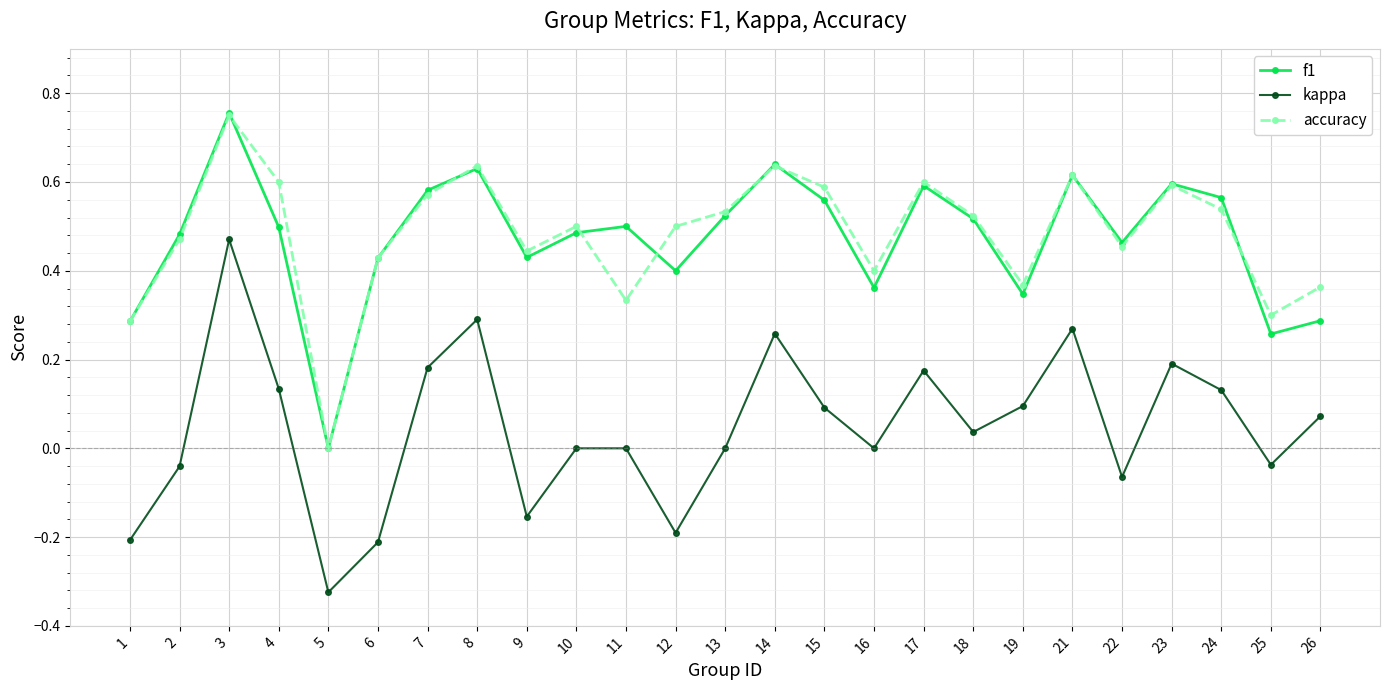

True or false: kappa and accuracy cross at least once.

False